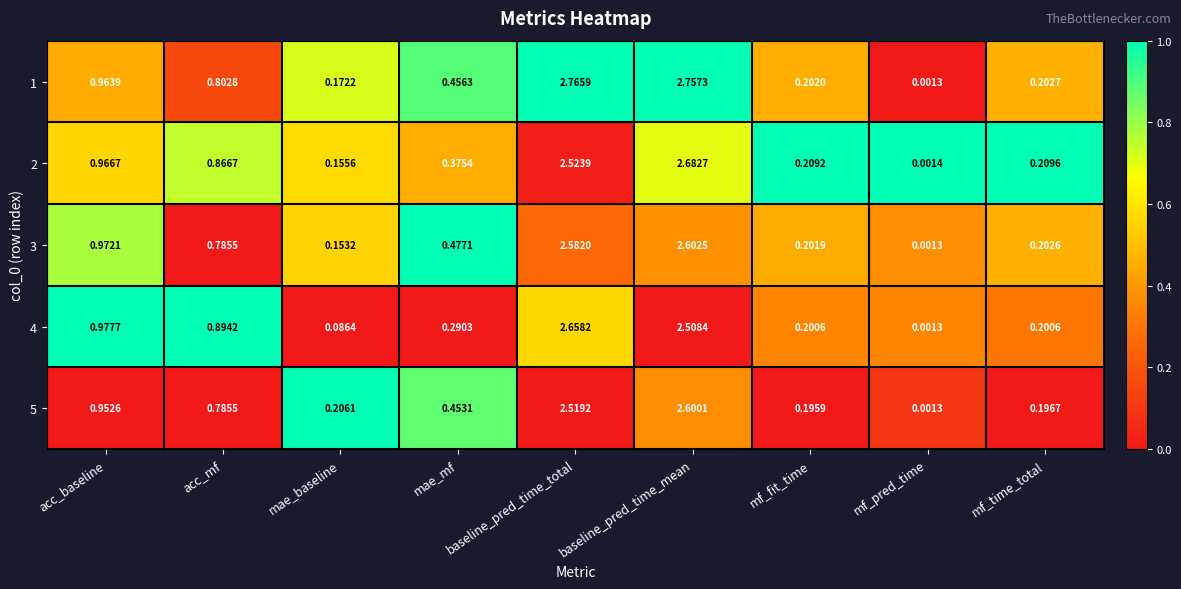

Between acc_mf and mf_pred_time, which series saw the biggest shift?

4